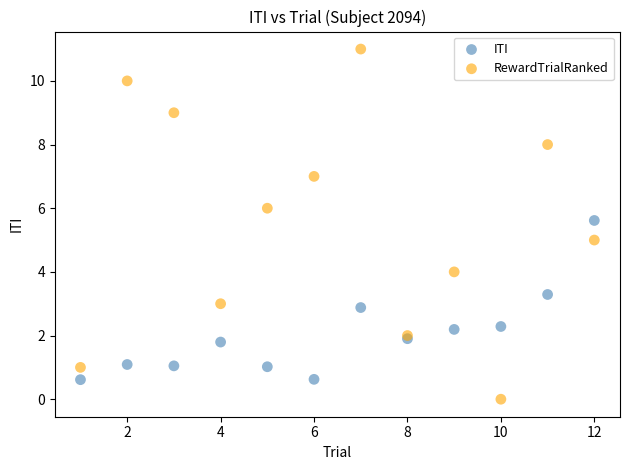

Which series has the widest spread of Y values?

RewardTrialRanked